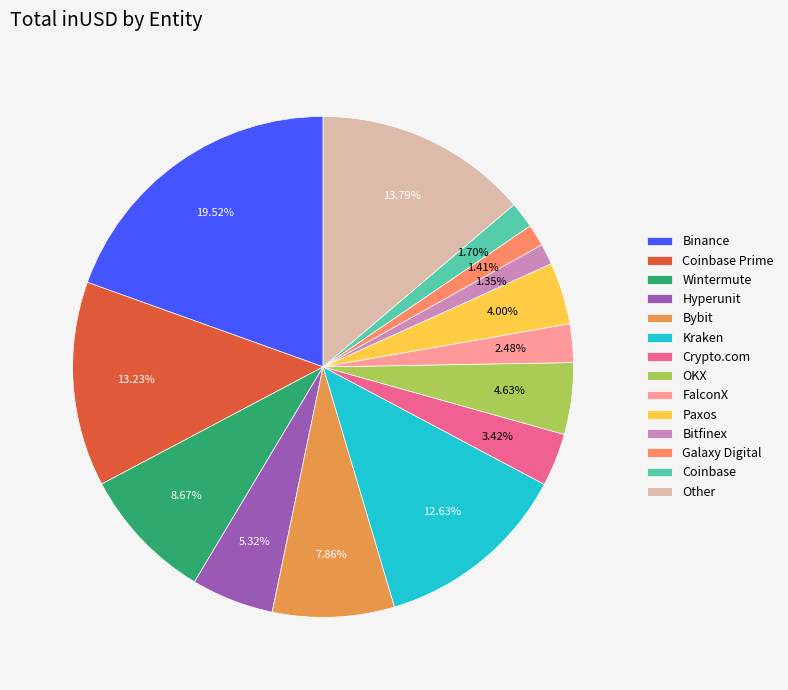

Rank the categories by value from lowest to highest.

Bitfinex, Galaxy Digital, Coinbase, FalconX, Crypto.com, Paxos, OKX, Hyperunit, Bybit, Wintermute, Kraken, Coinbase Prime, Other, Binance